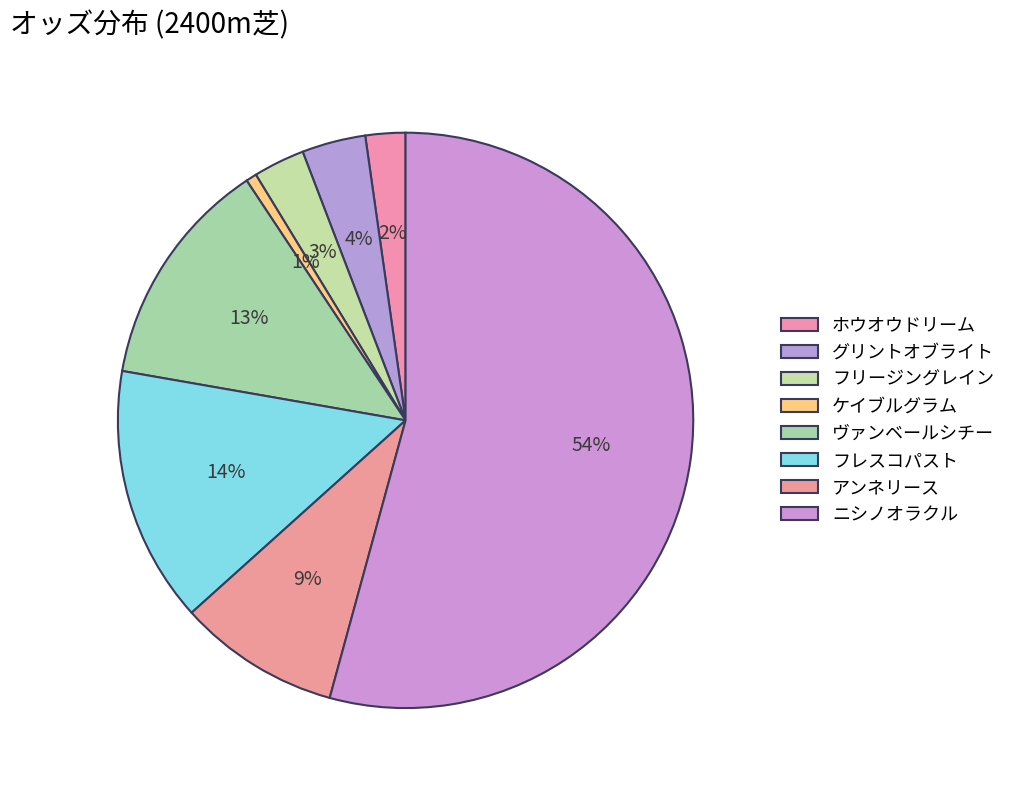

True or false: ヴァンベールシチー accounts for 24% of the total.

False